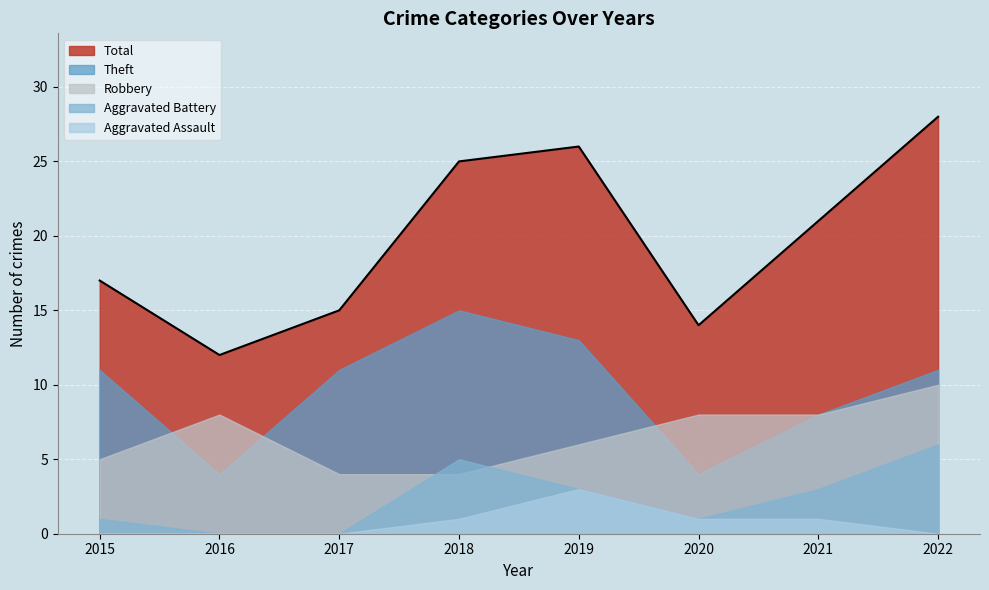

How many lines are shown in the chart?

5